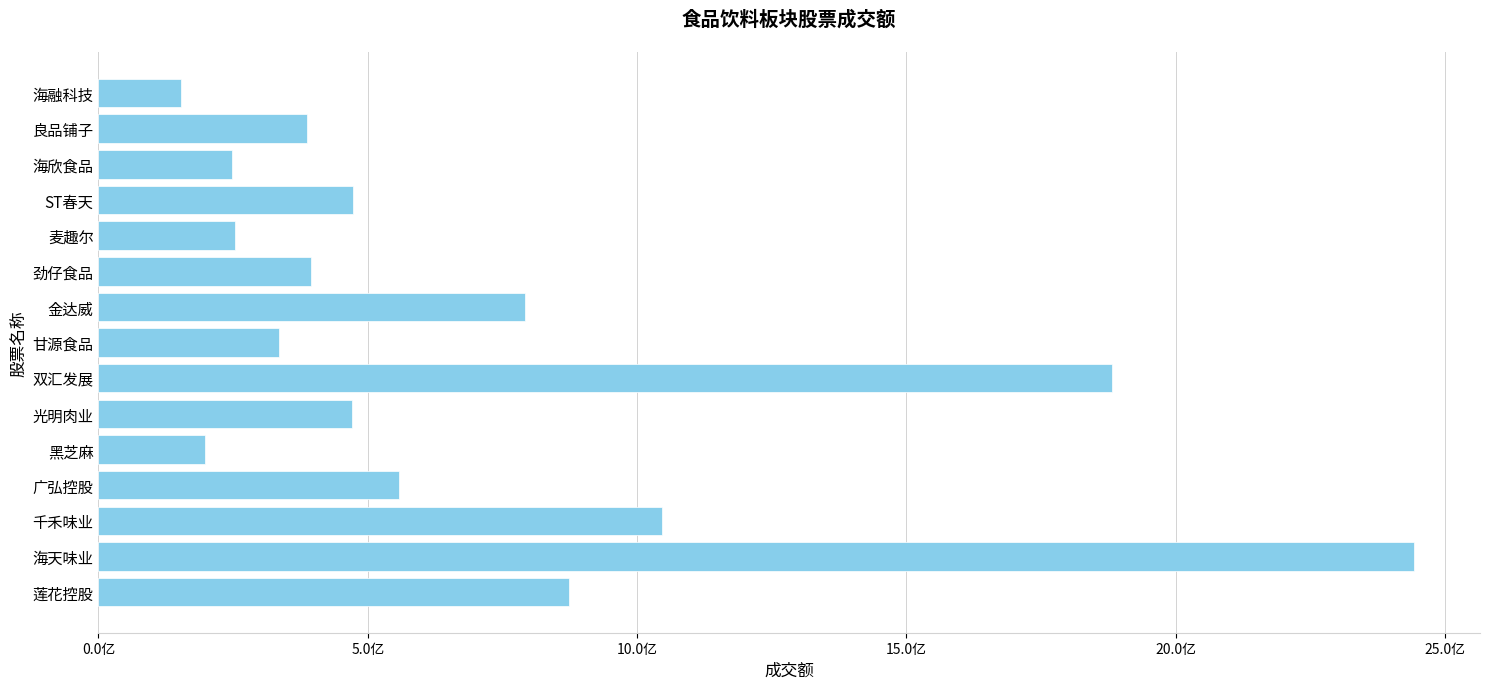

How many data points are less than 47079523?

7